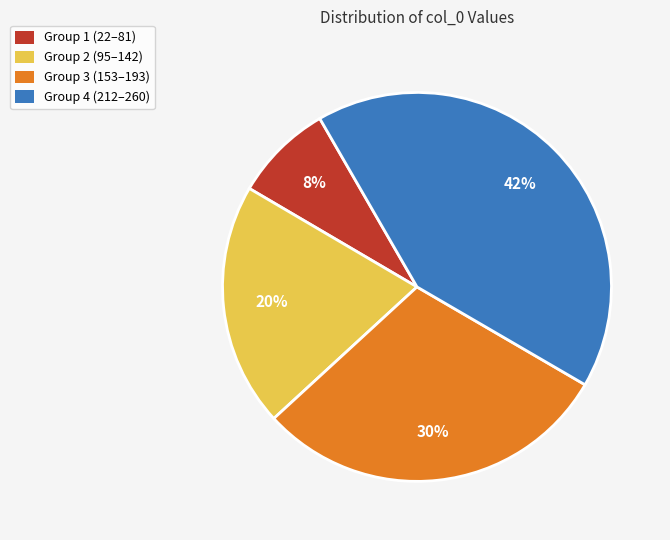

How many slices are in this pie chart?

4